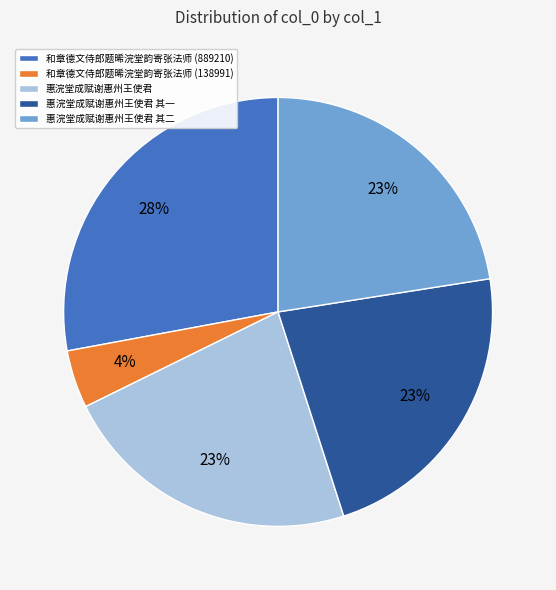

Count the number of slices in the pie.

5